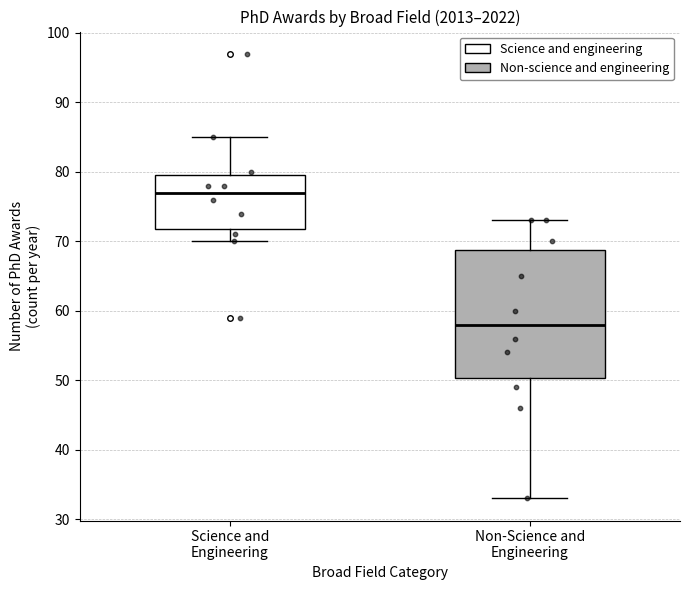

Where is the lower edge of the box for Science and Engineering on the y-axis? The values are not printed on the chart, so give them approximately, as read against the axis.

72